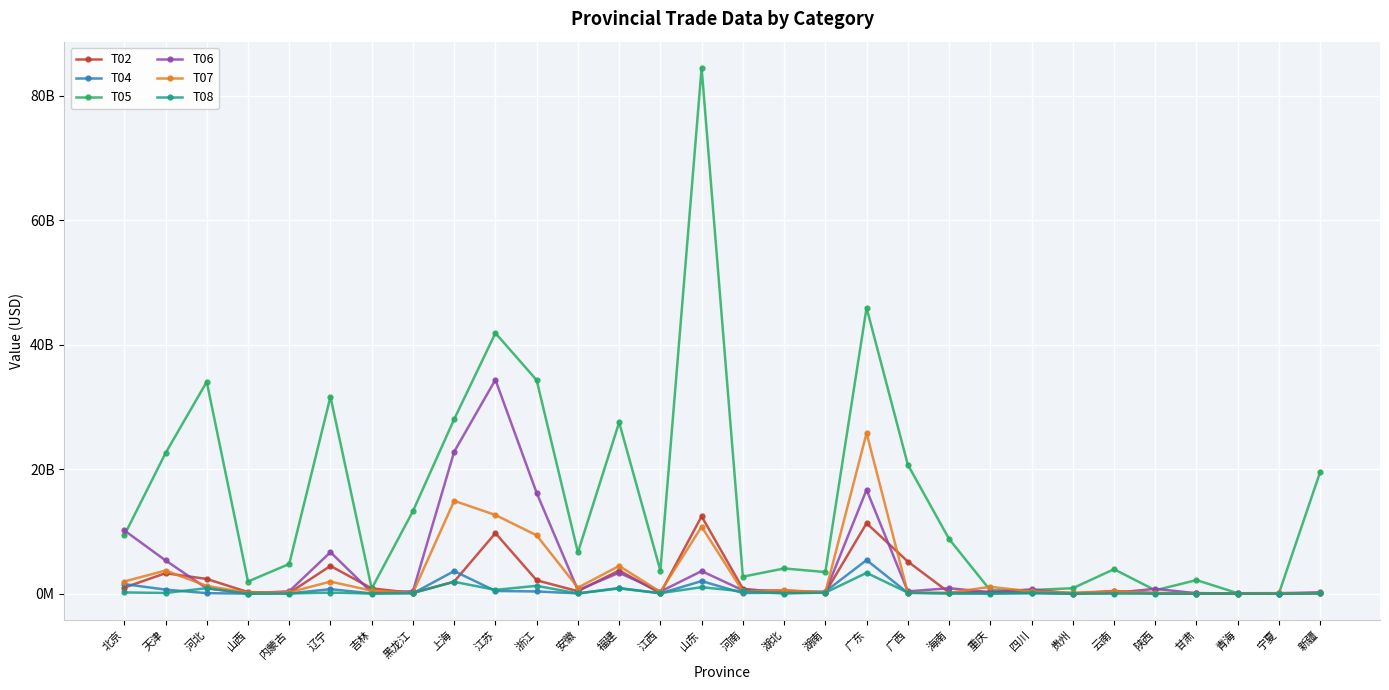

At which category does T05 reach its first local valley?

山西